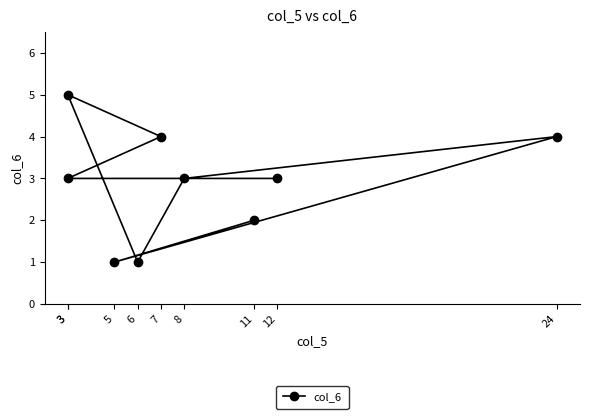

What is the minimum value shown in the chart?

1